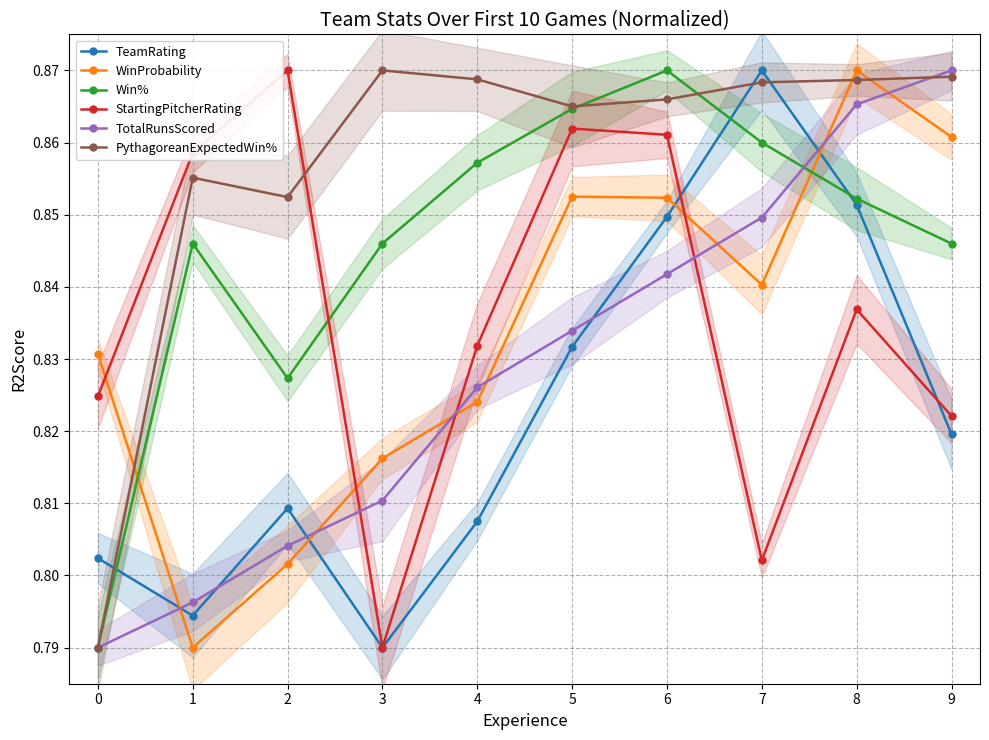

After their last crossing, which series has the higher values: Win% or WinProbability?

WinProbability